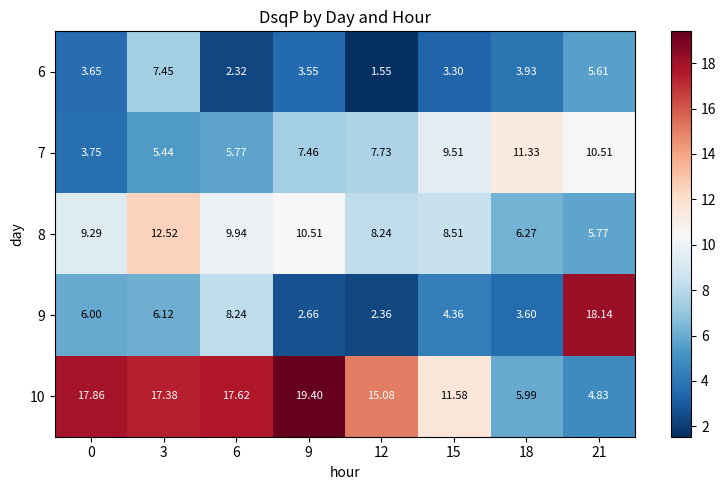

Which label corresponds to the smallest value in the chart?

12